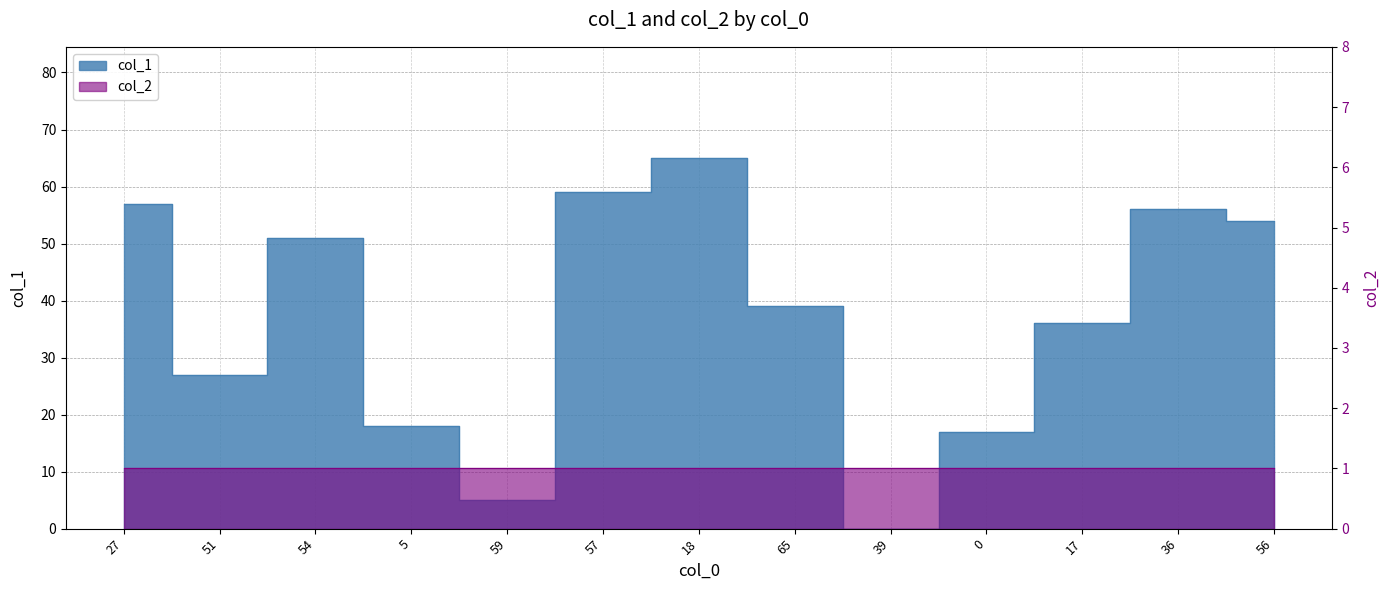

List the labels in order of value, largest first.

18, 57, 27, 36, 56, 54, 65, 17, 51, 5, 0, 59, 39